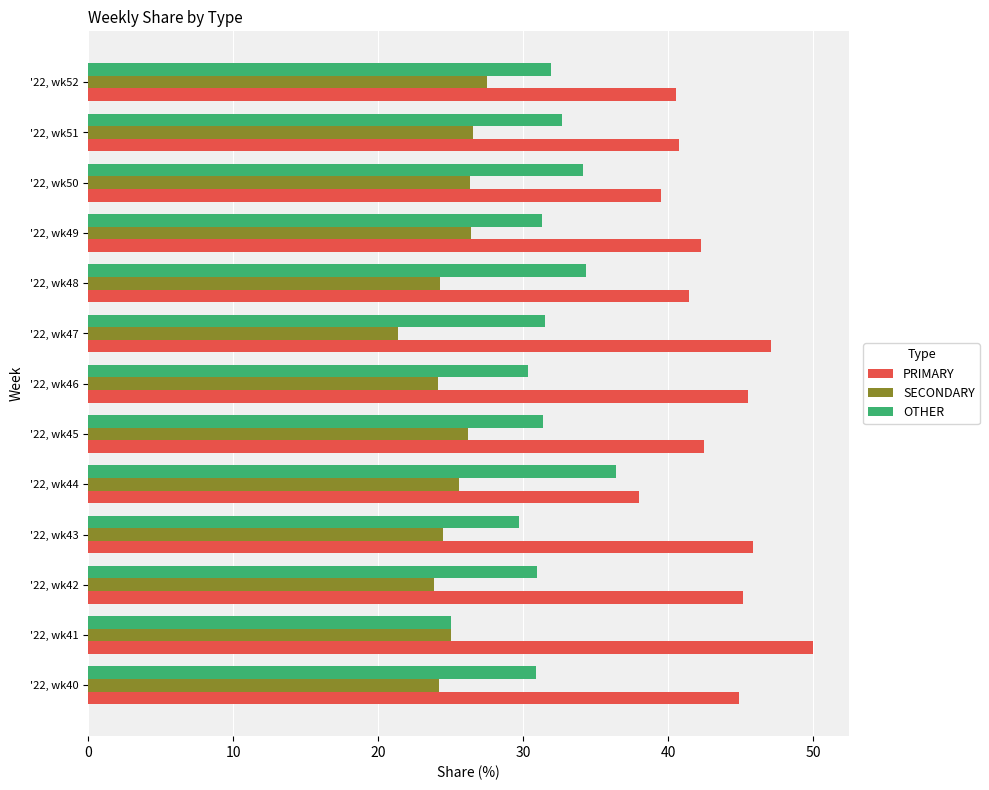

The OTHER series shows 31.5 at '22, wk47. True or false?

True